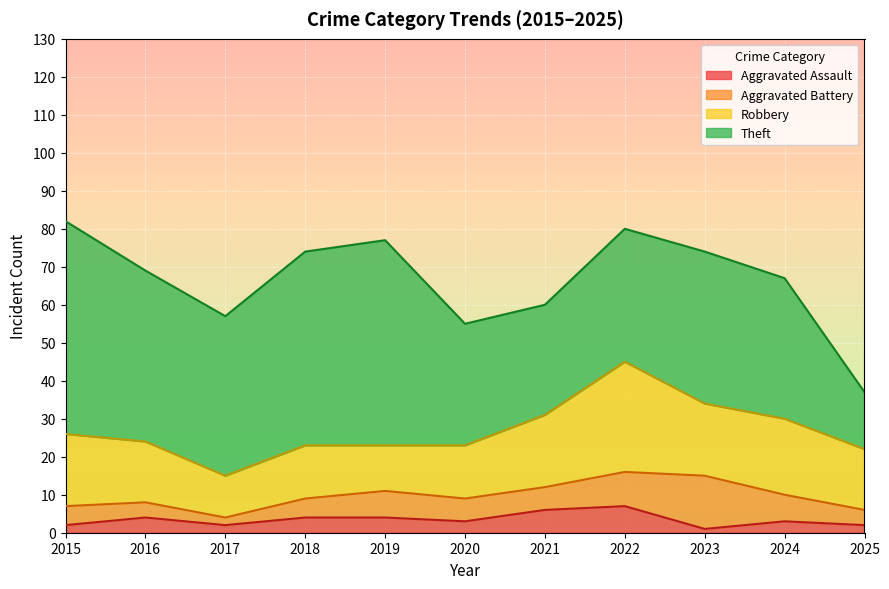

The value of Robbery at 2021 is 19. True or false?

True